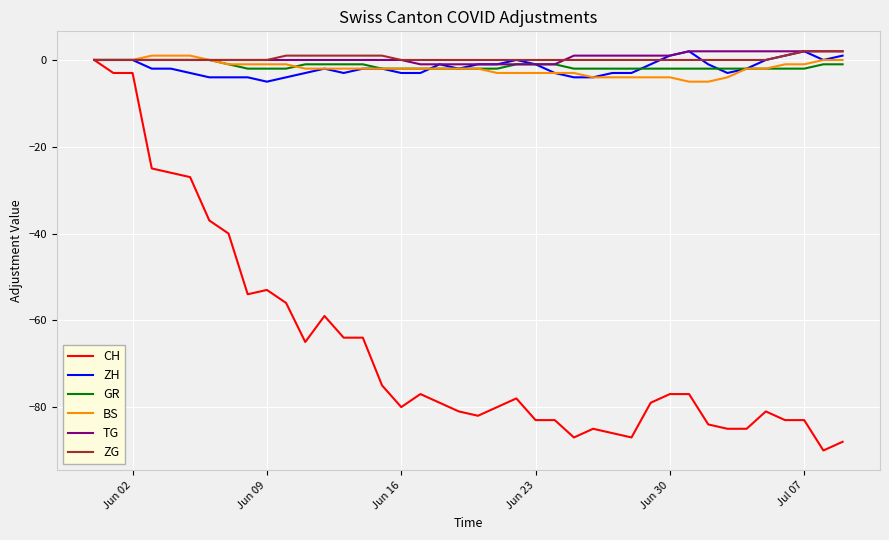

What is the smallest value displayed?

-90